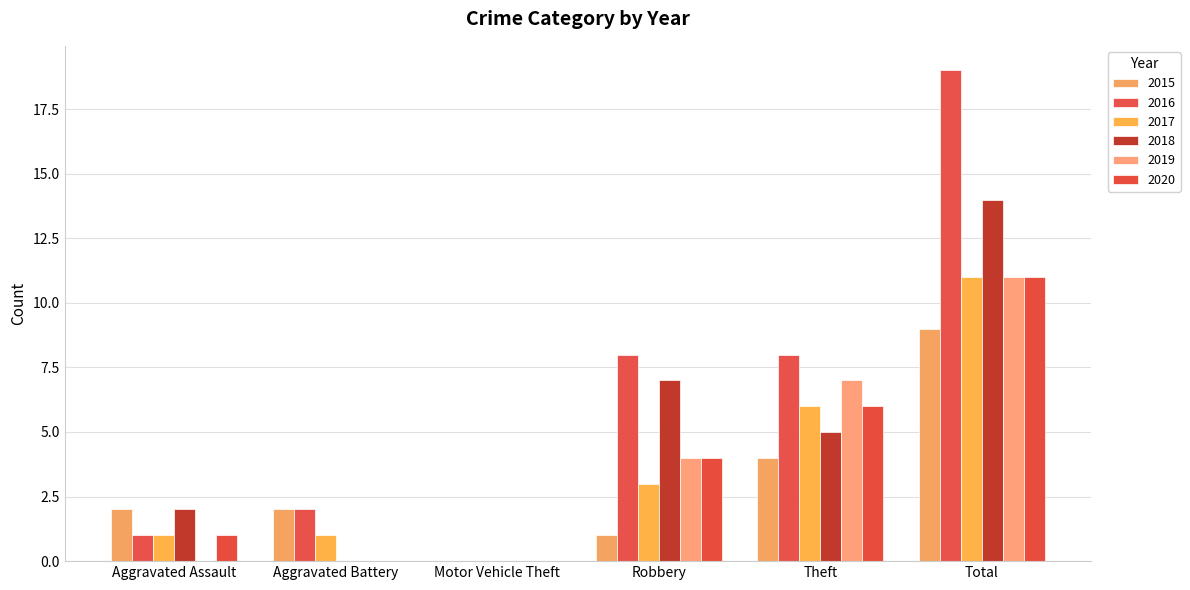

How many distinct data groups are displayed?

6